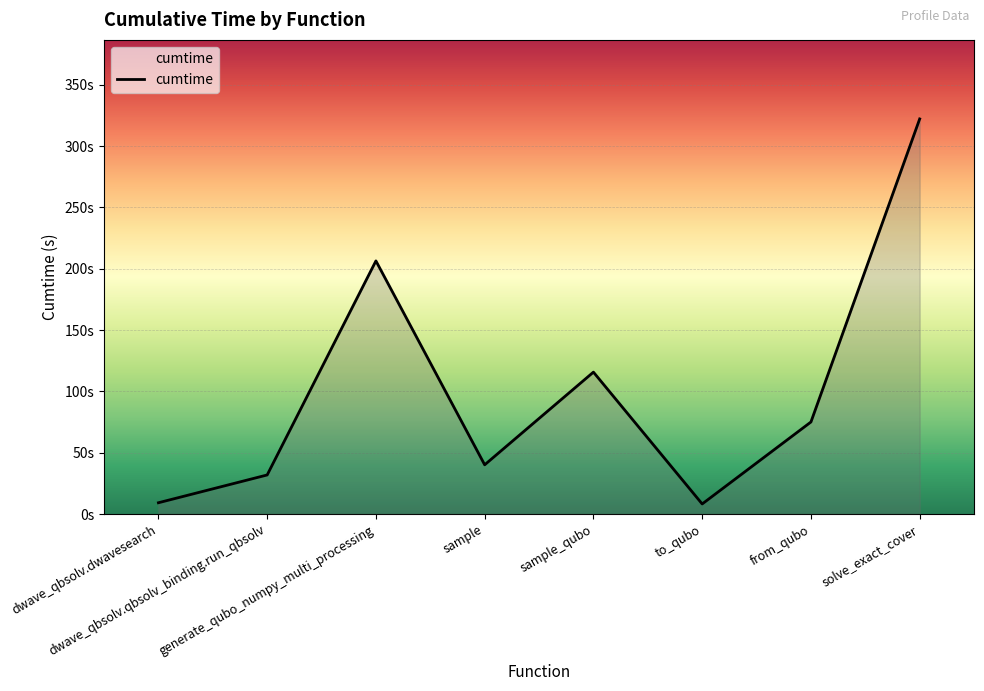

What is the label of the 7th point from the right?

dwave_qbsolv.qbsolv_binding.run_qbsolv